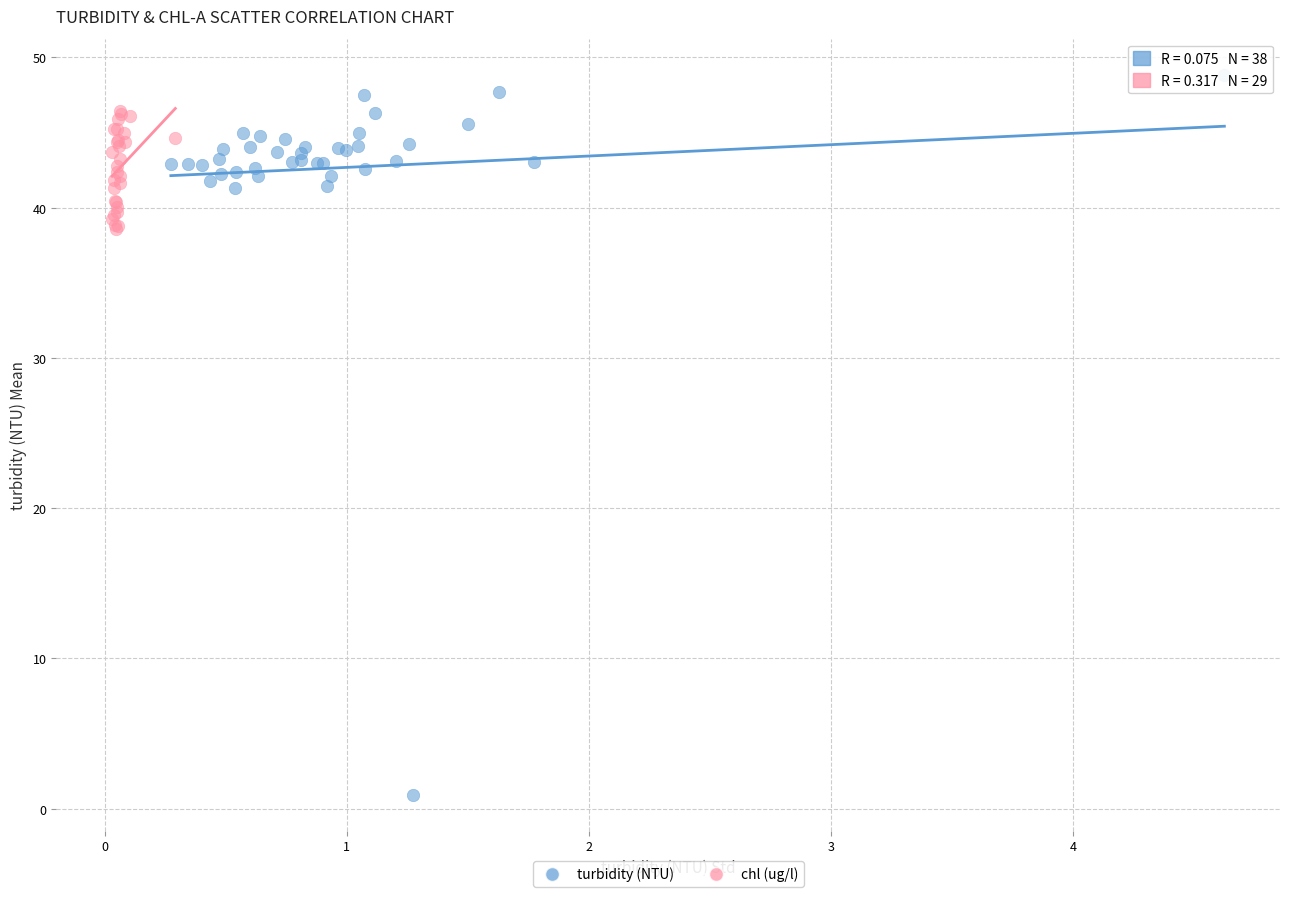

Which series reaches the minimum Y coordinate?

turbidity (NTU)